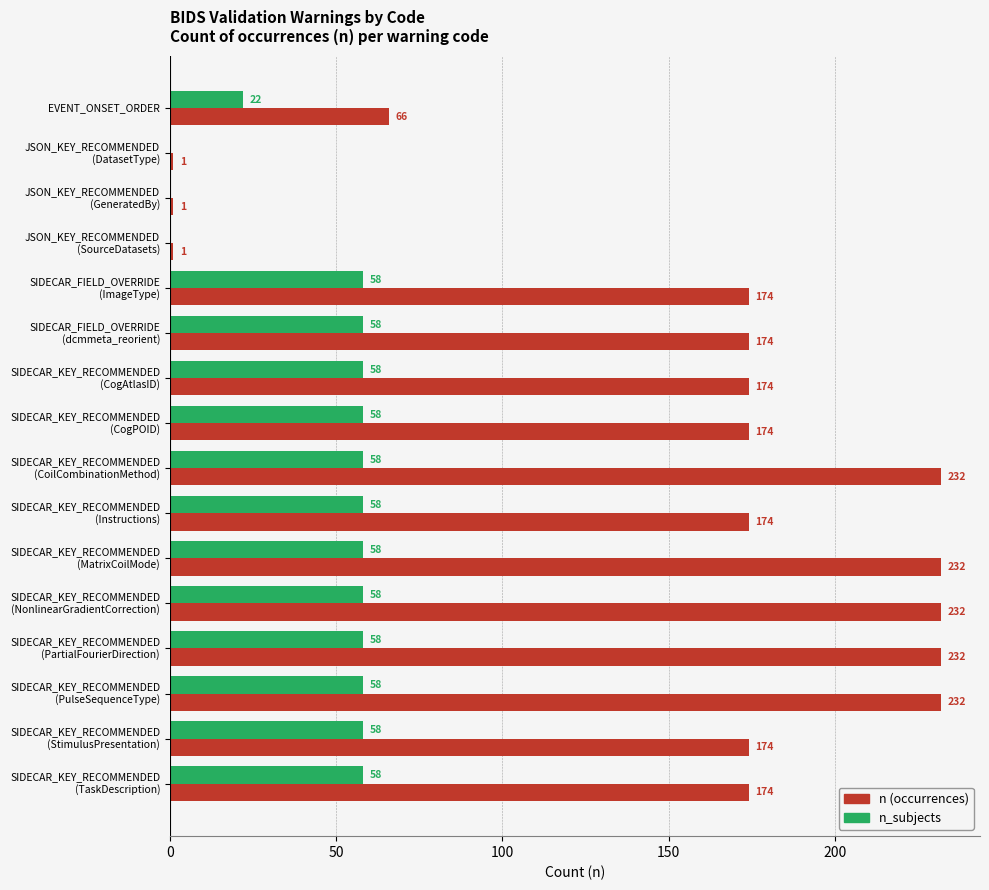

What is the maximum value shown in the chart?

232